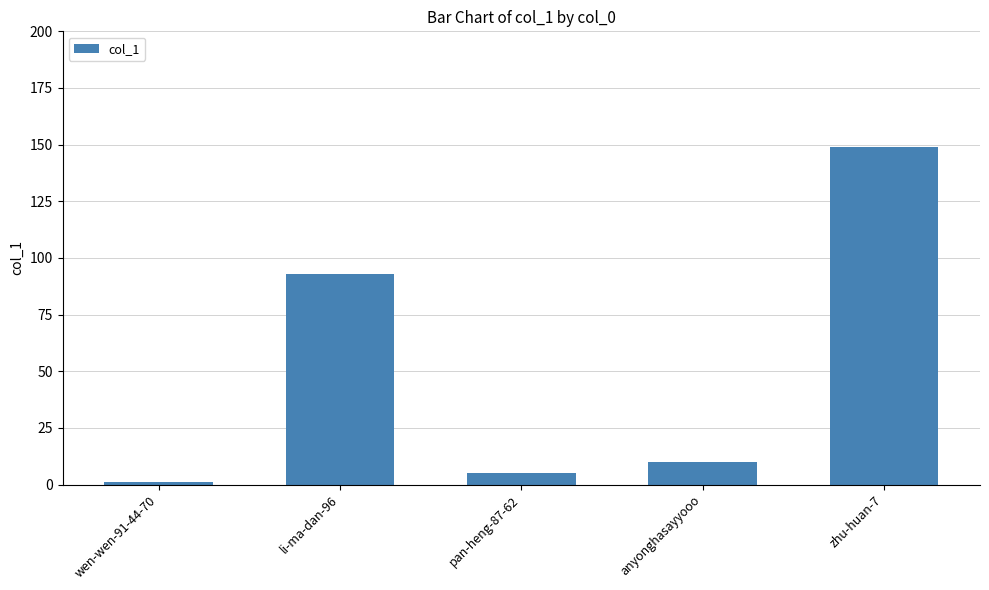

What is the maximum value shown in the chart?

149